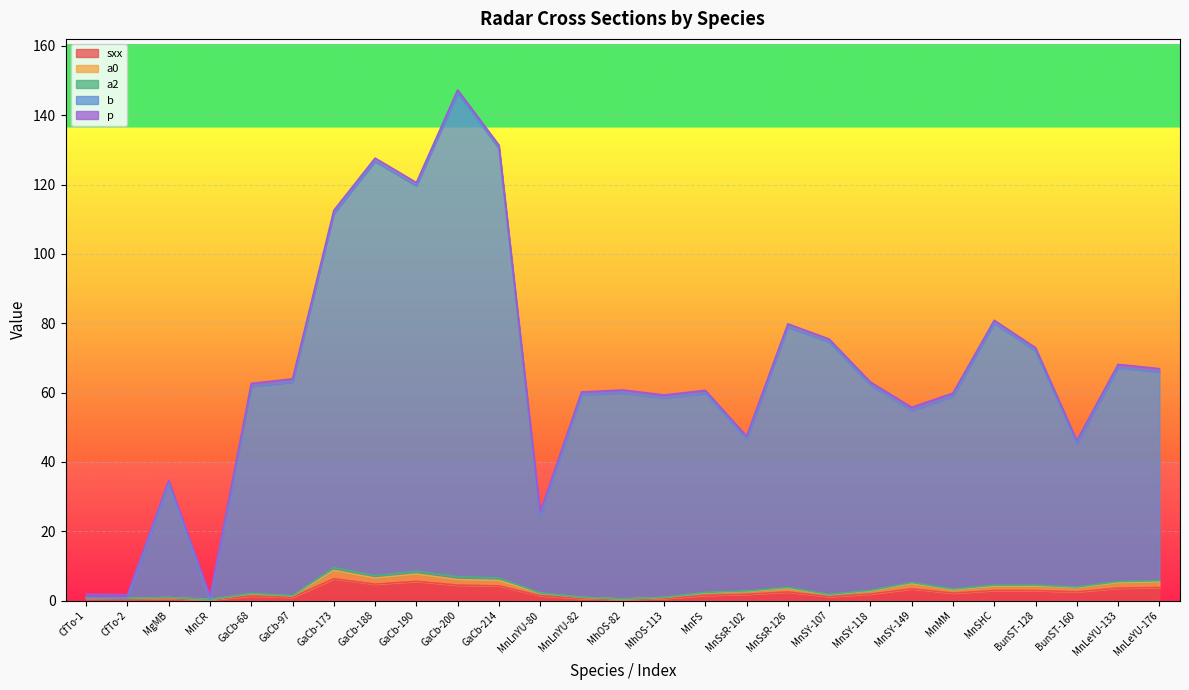

What is the difference between the highest and lowest values at MnLeYU-176?

62.2